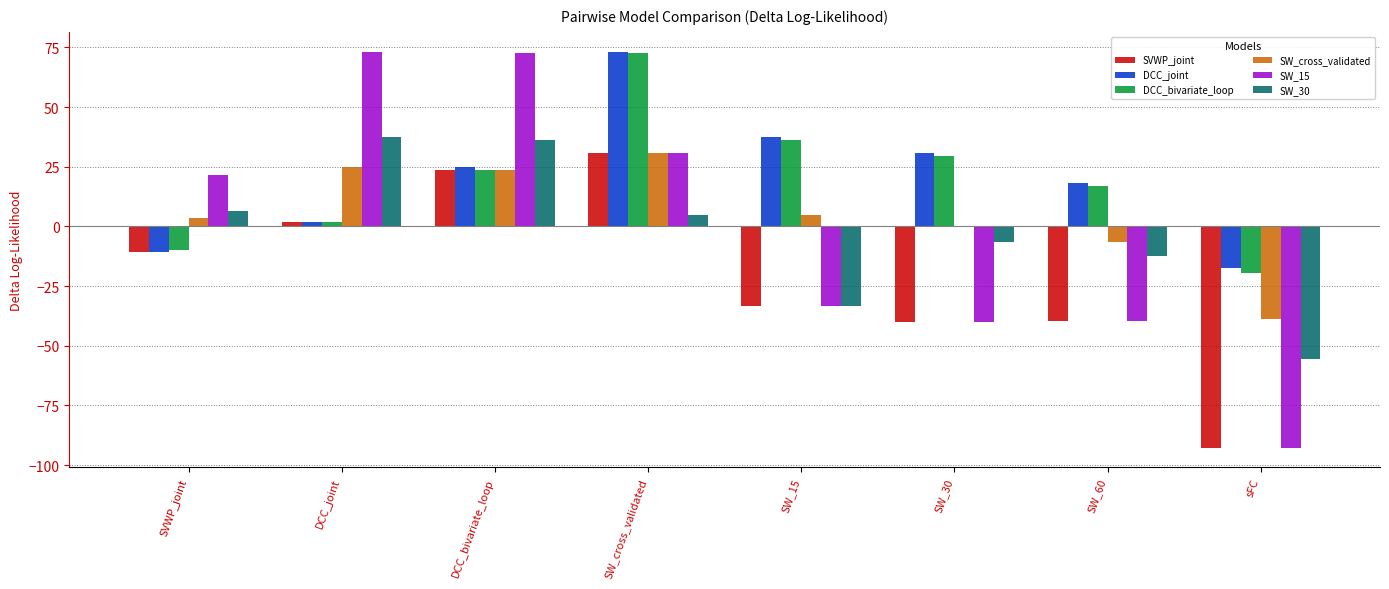

What is the sum of all SW_15 values?

-8.0